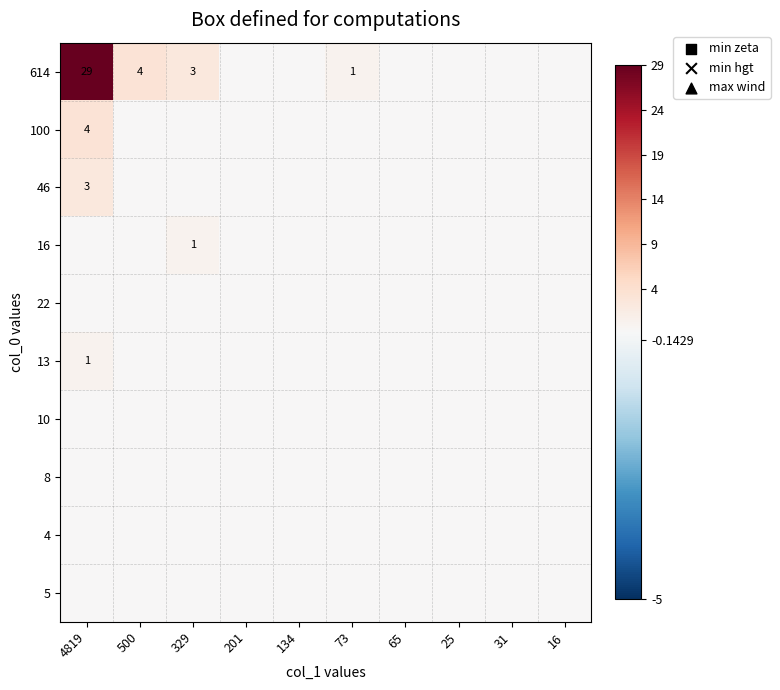

The 46 series shows 3 at 4819. True or false?

True